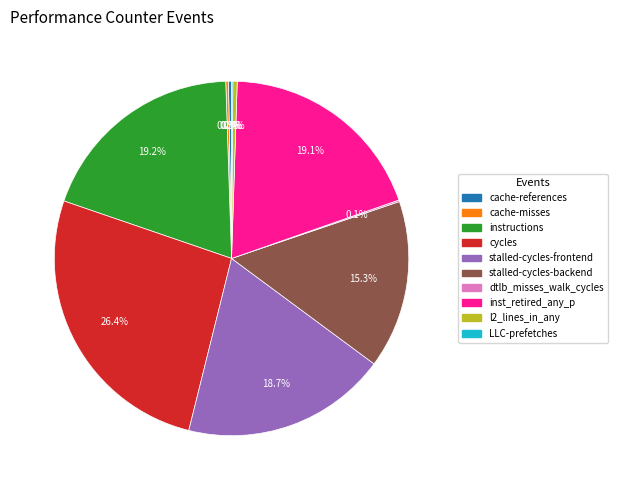

Which slice is the largest?

cycles